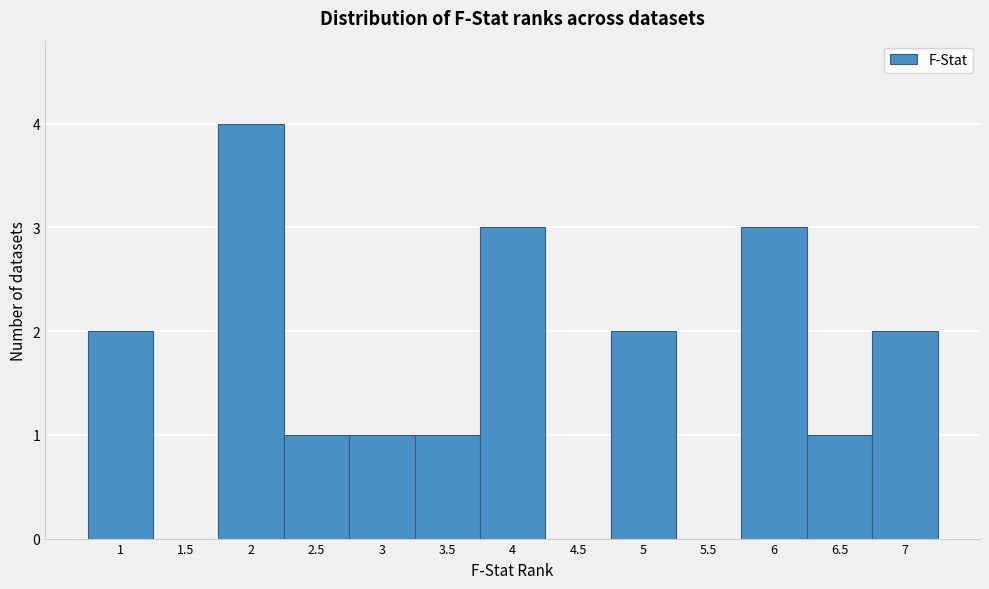

Reading left to right, transcribe this chart: for each bar, give the range it covers on the x-axis and its height. The values are not printed on the chart, so give them approximately, as read against the axis.

0.75 to 1.25: 2
1.25 to 1.75: 0
1.75 to 2.25: 4
2.25 to 2.75: 1
2.75 to 3.25: 1
3.25 to 3.75: 1
3.75 to 4.25: 3
4.25 to 4.75: 0
4.75 to 5.25: 2
5.25 to 5.75: 0
5.75 to 6.25: 3
6.25 to 6.75: 1
6.75 to 7.25: 2